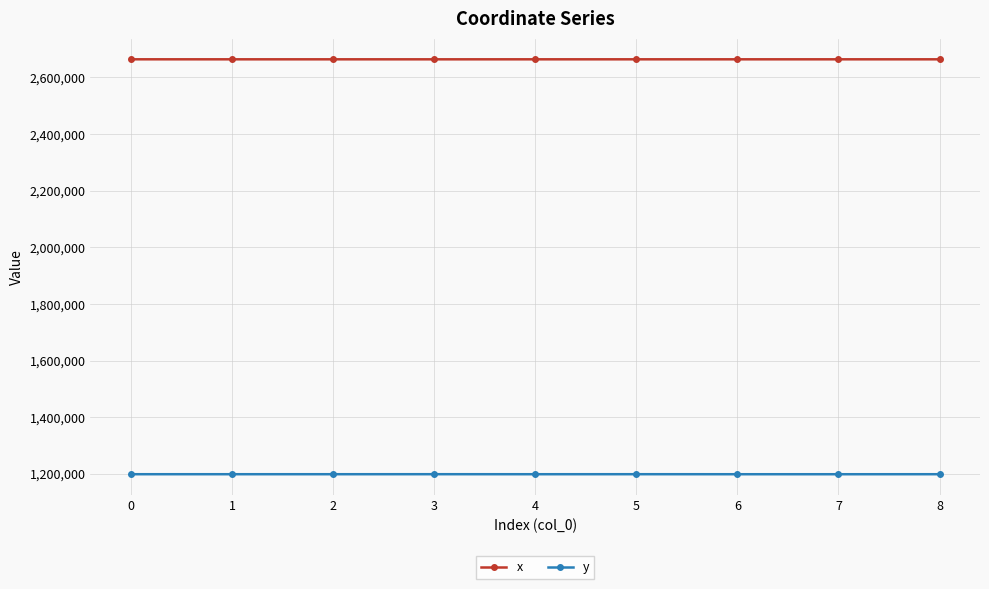

Does the chart display data point markers on the line(s)?

Yes